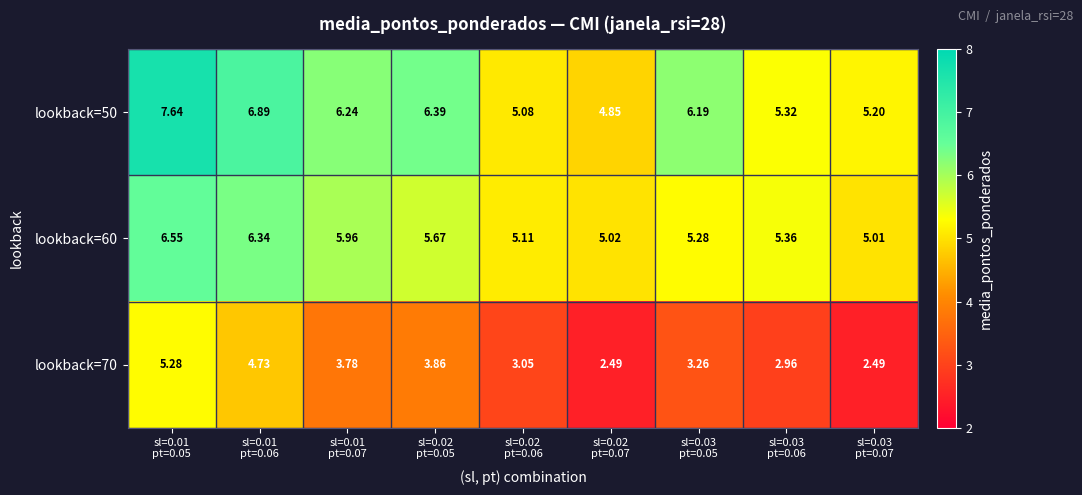

How many categories are shown in the chart?

9